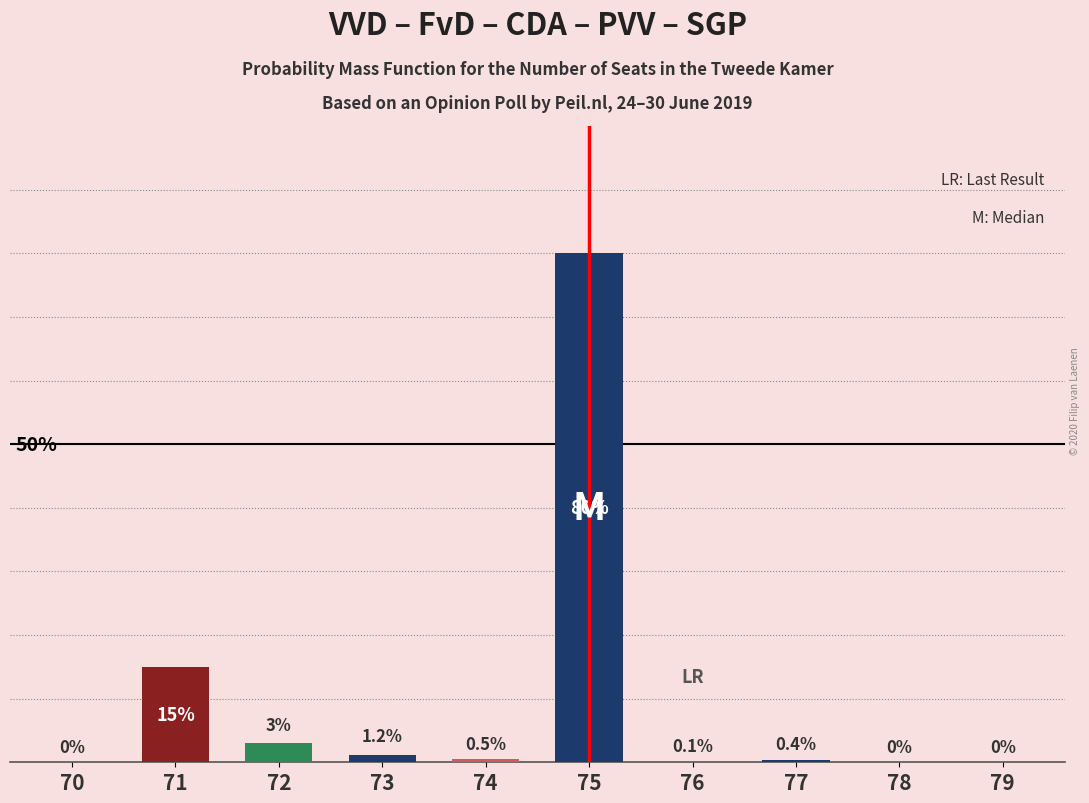

Are the bars horizontal?

No